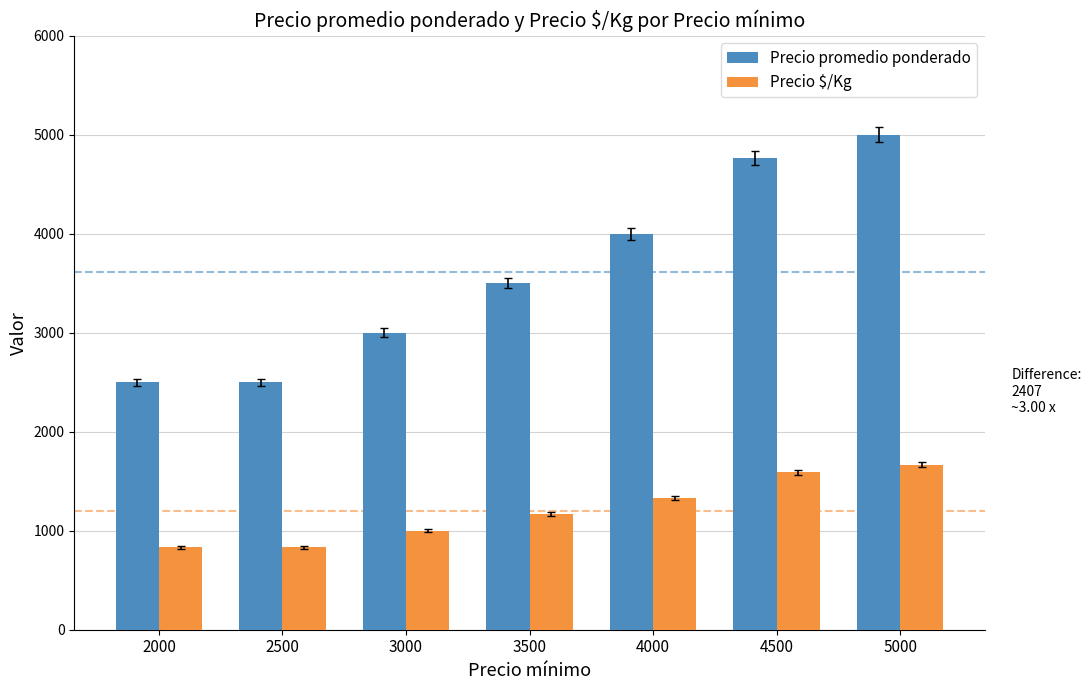

Where is Precio promedio ponderado nearest to the value 3750?

3500